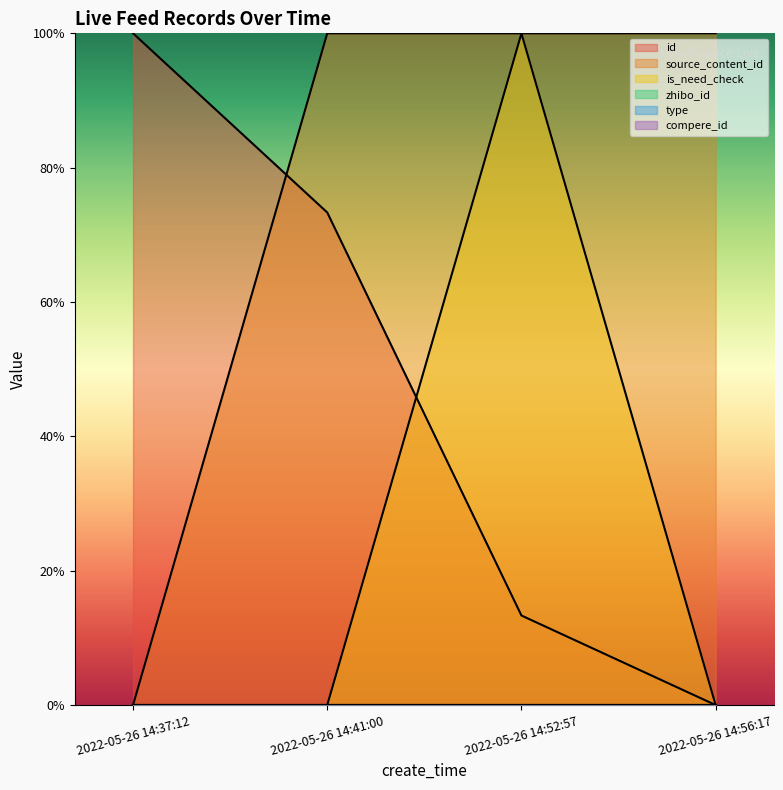

Does the chart display data point markers on the line(s)?

No